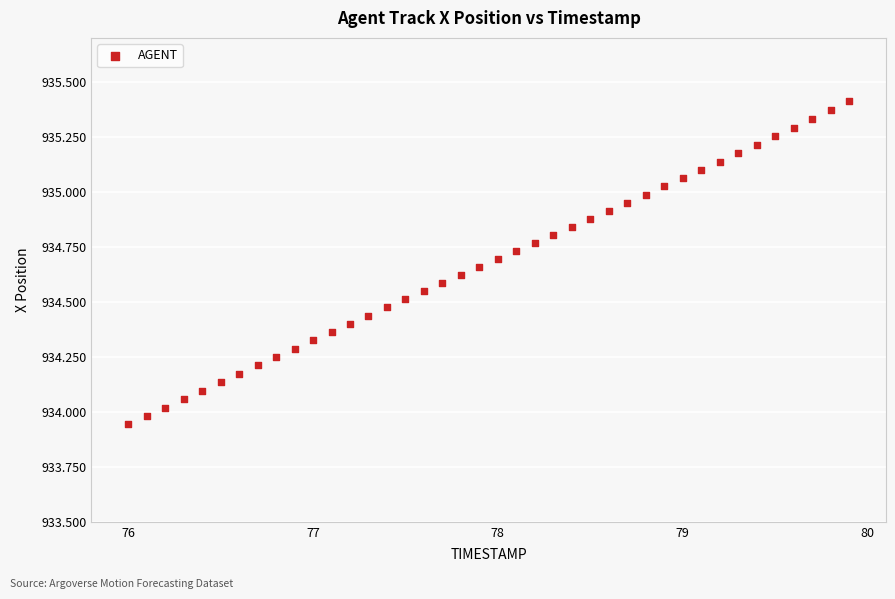

What is the range of Y values (max minus min)?

1.5